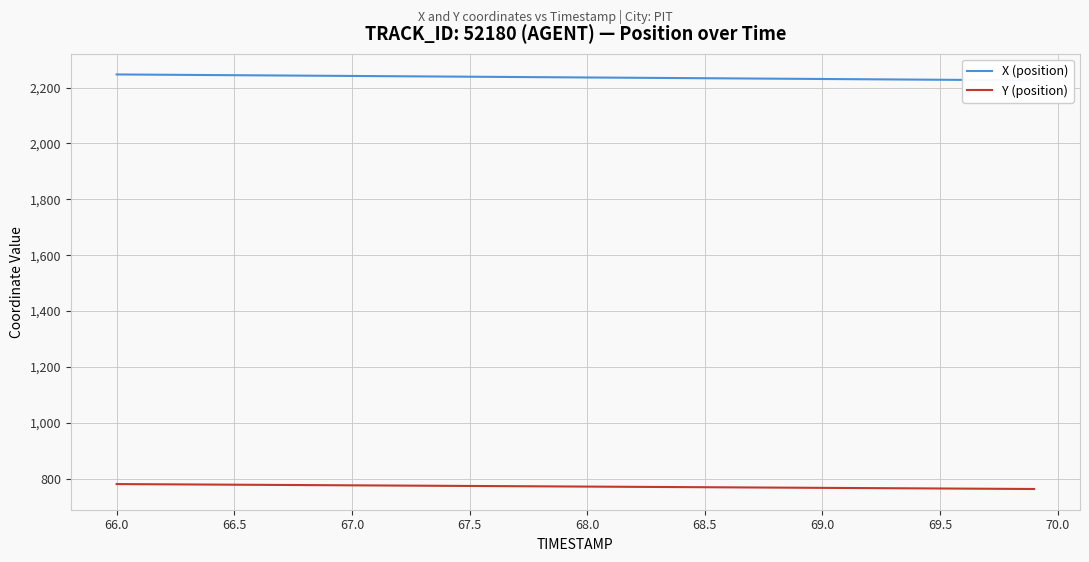

At how many categories does at least one series exceed 1183?

40